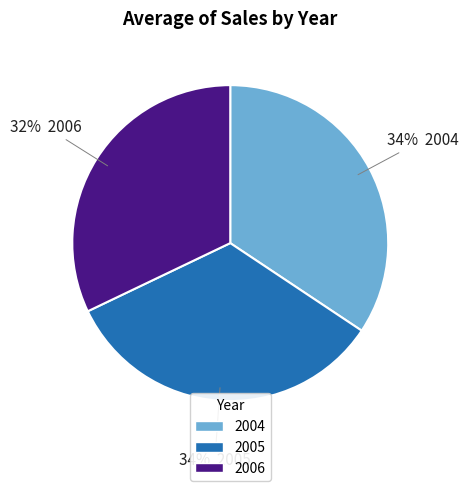

Which slice is the largest?

2004